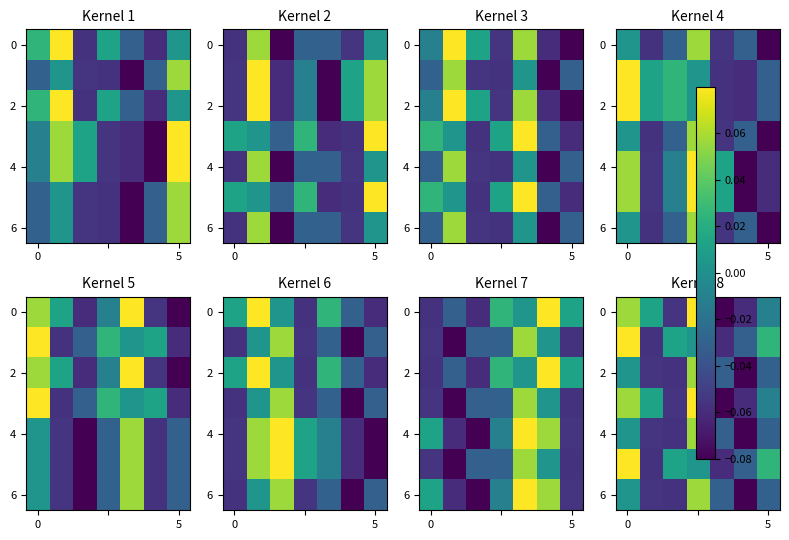

True or false: row_0 has a value of -0.0 at 6.

False